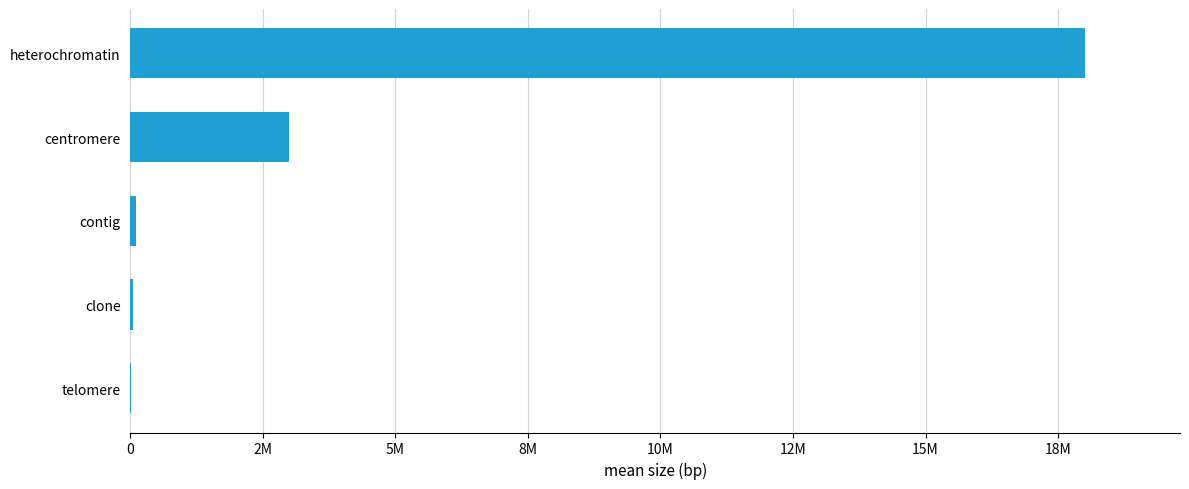

Where is the data nearest to the value 9005000?

centromere